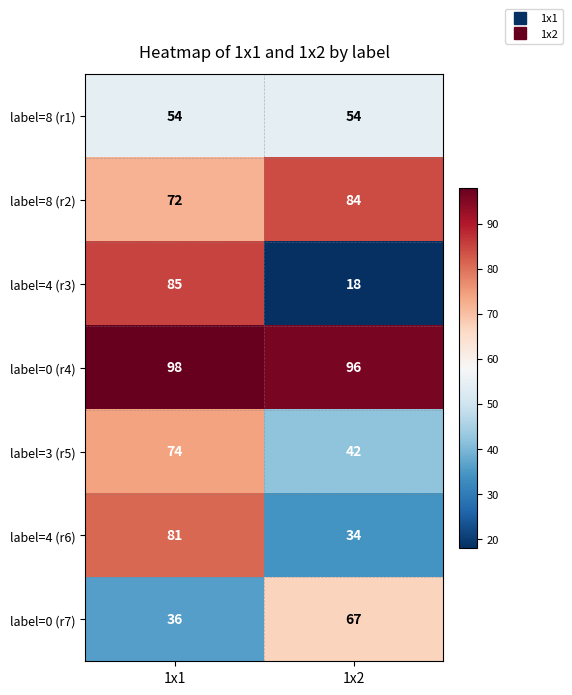

At which label is label=4 (r3) closest to 51?

1x2